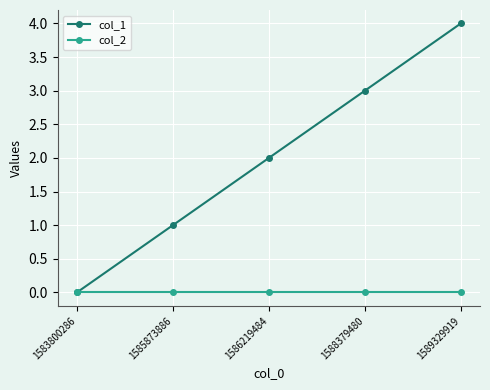

What are all the series names shown in the legend?

col_1, col_2